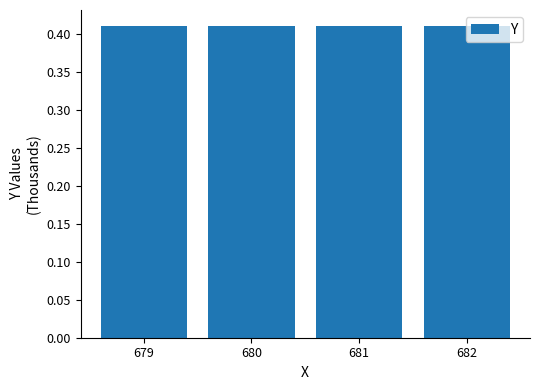

How many values exceed 411?

4